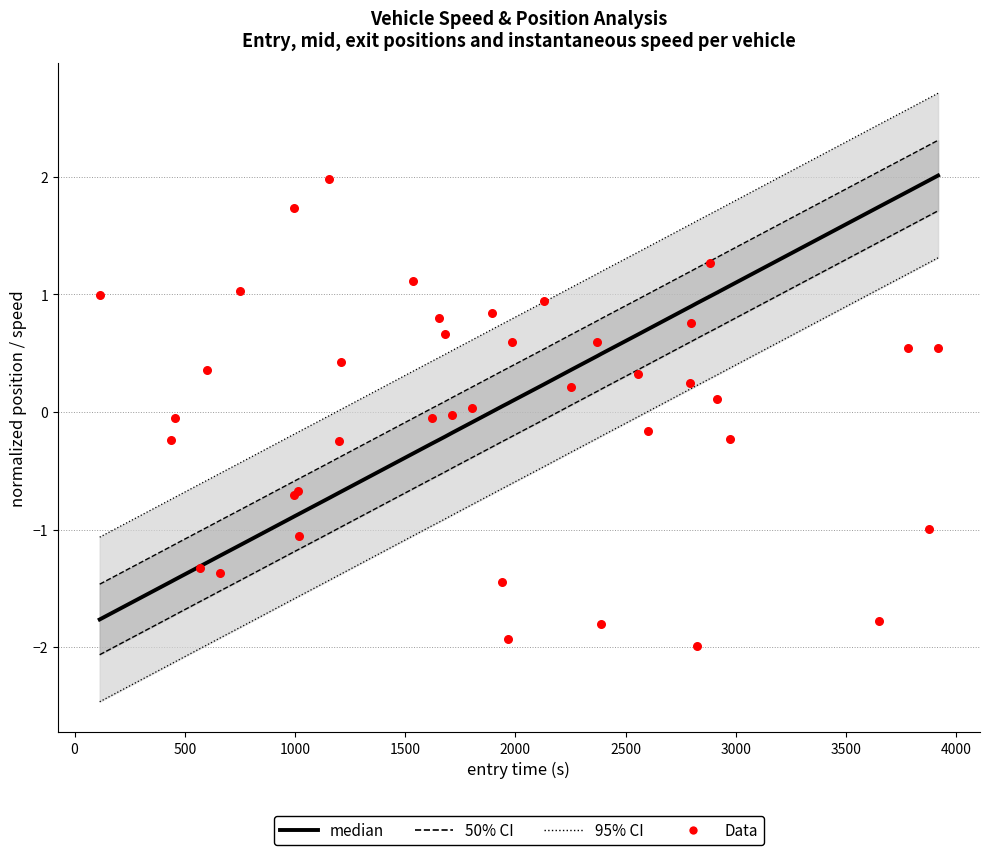

Which series has the largest total across all categories?

median